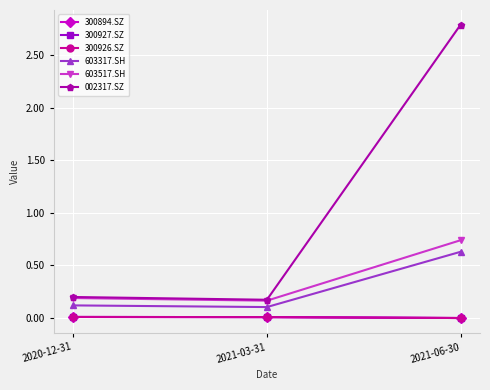

Reading left to right, transcribe all the data shown in this chart.

300894.SZ: 2020-12-31=0.0	2021-03-31=0.0	2021-06-30=0.0
300927.SZ: 2020-12-31=0.0	2021-03-31=0.0	2021-06-30=0.0
300926.SZ: 2020-12-31=0.0	2021-03-31=0.0	2021-06-30=0.0
603317.SH: 2020-12-31=0.1	2021-03-31=0.1	2021-06-30=0.6
603517.SH: 2020-12-31=0.2	2021-03-31=0.2	2021-06-30=0.7
002317.SZ: 2020-12-31=0.2	2021-03-31=0.2	2021-06-30=2.8